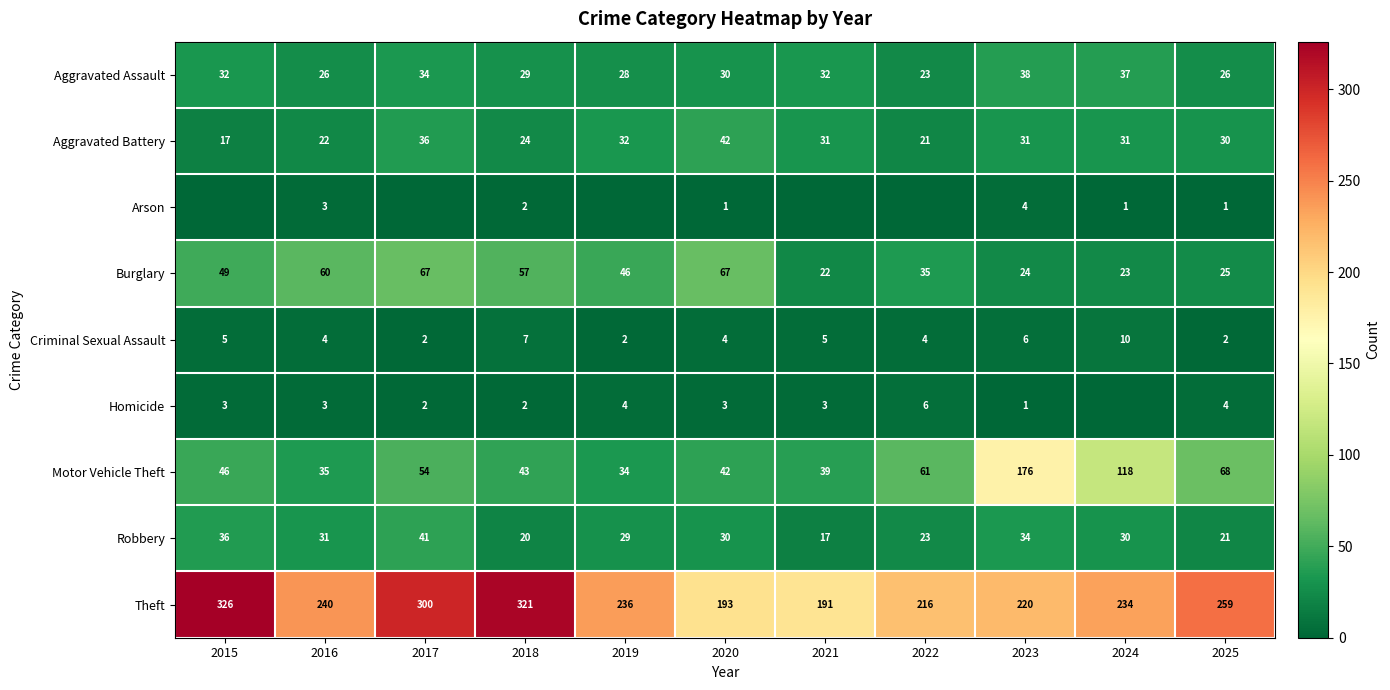

What value does the Aggravated Battery series have at 2025, to the nearest 5?

30